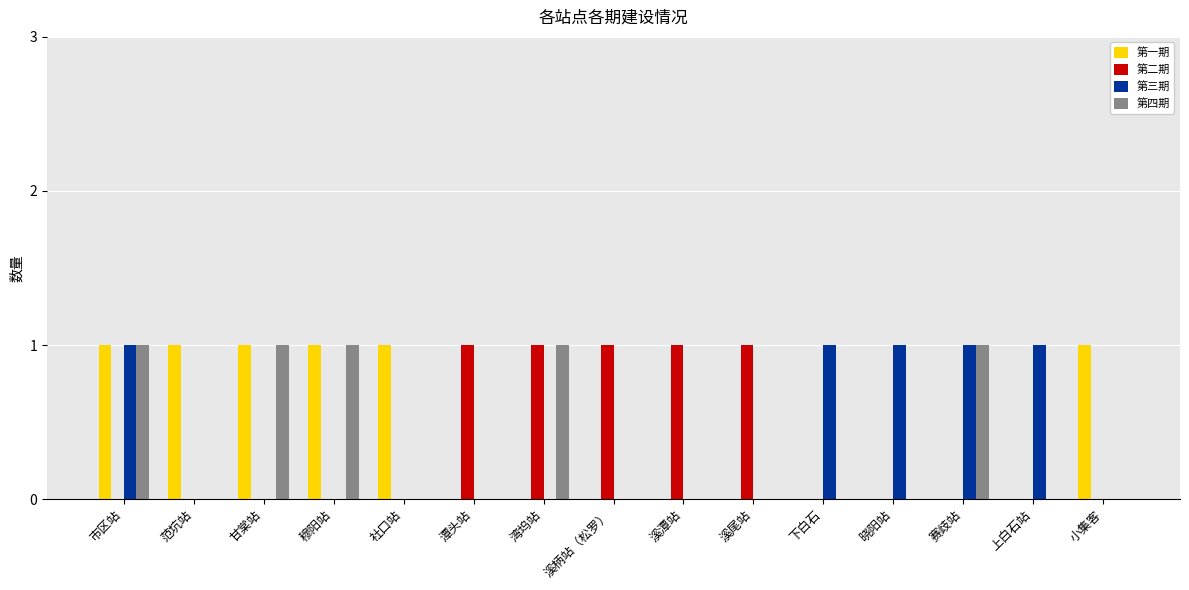

Is the value of 第三期 at 市区站 greater than the value of 第一期 at 溪尾站?

Yes